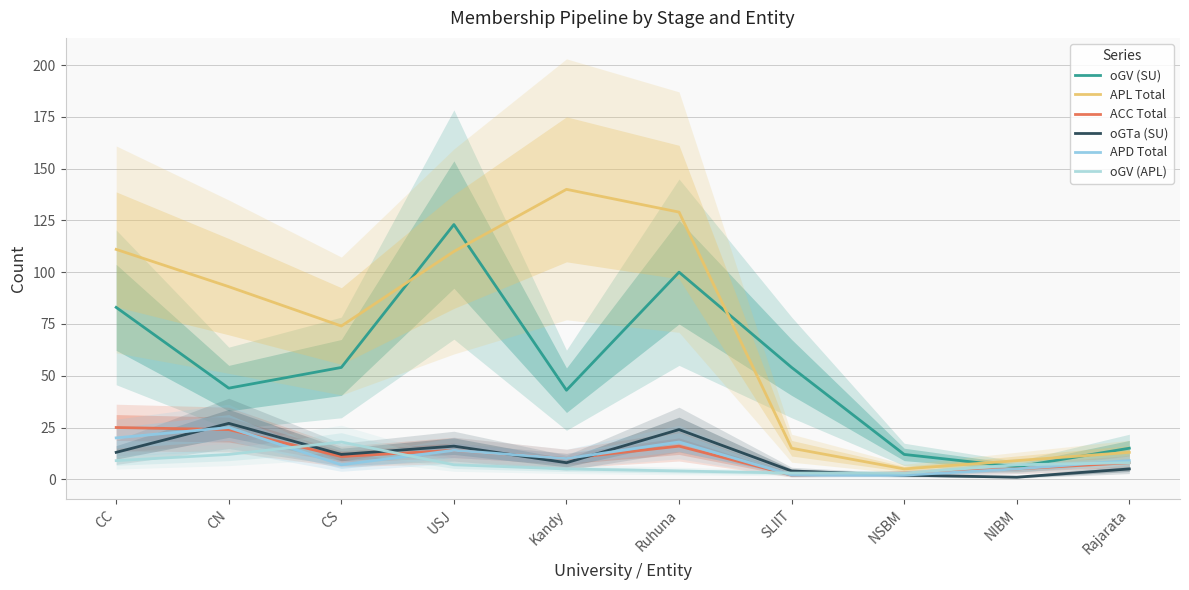

What is the difference between the highest and lowest values at CN?

81